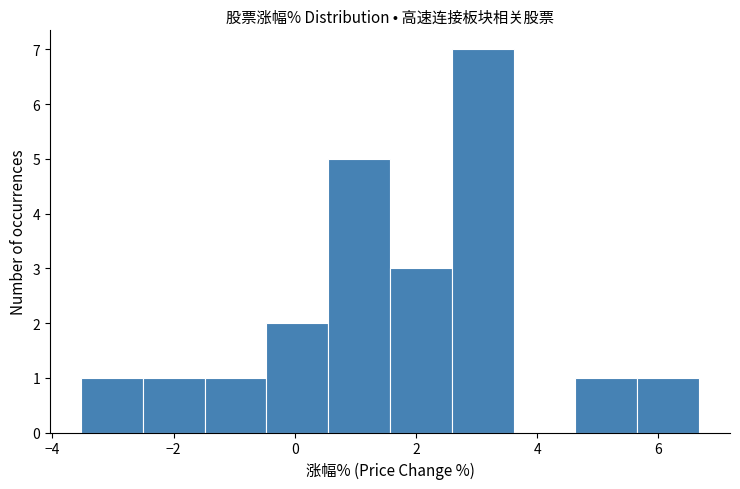

Reading left to right, list every bar in this chart as the range it spans on the x-axis followed by its height. Neither the bar edges nor the heights are printed on the chart, so give them approximately, as read against the axes.

-3.6 to -2.6: 1
-2.6 to -1.4: 1
-1.4 to -0.4: 1
-0.4 to 0.6: 2
0.6 to 1.6: 5
1.6 to 2.6: 3
2.6 to 3.6: 7
3.6 to 4.6: 0
4.6 to 5.6: 1
5.6 to 6.6: 1